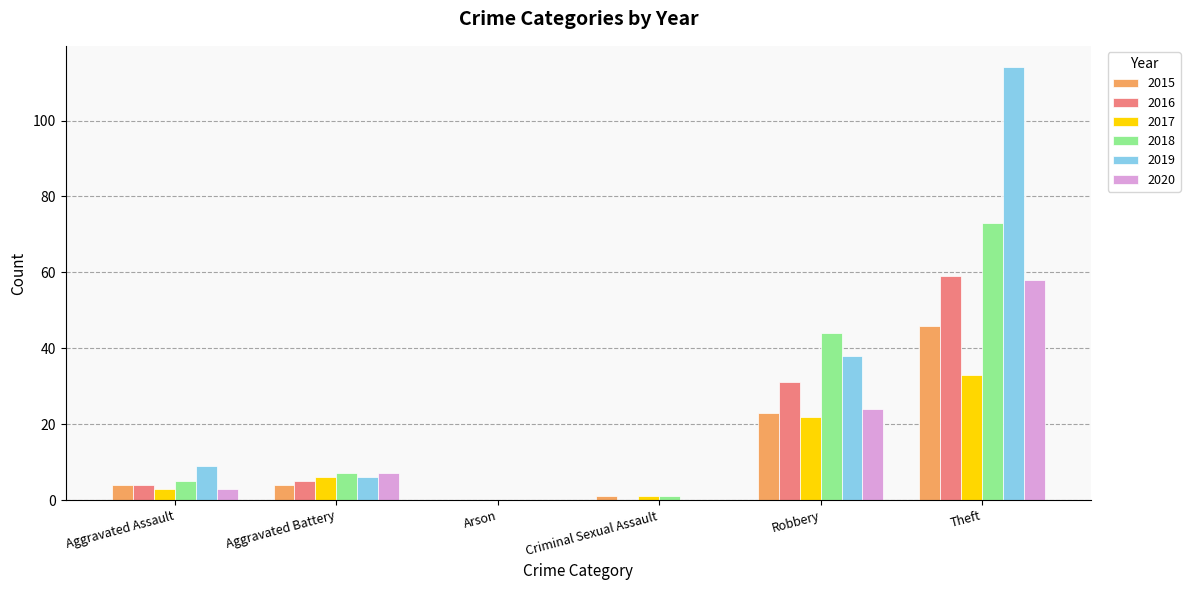

Are the bars horizontal?

No